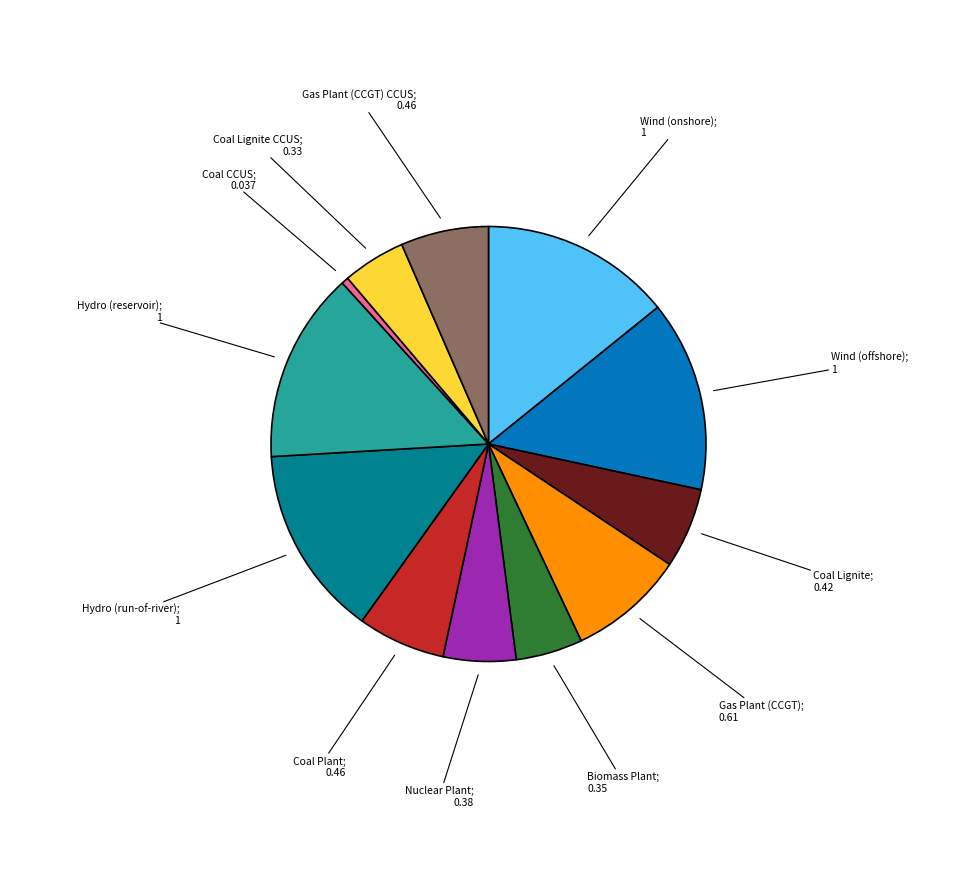

Does any single category account for the majority?

No